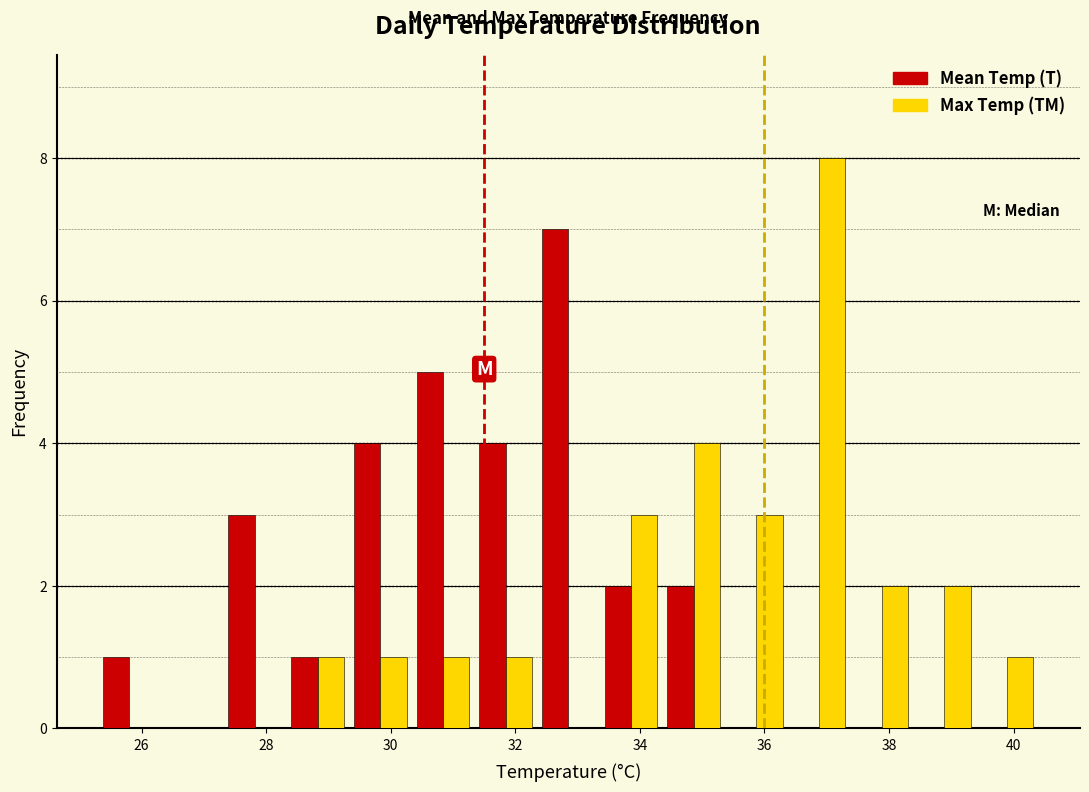

In the Mean Temp (T) series, which range on the x-axis has the tallest bar?

32.4 to 33.4